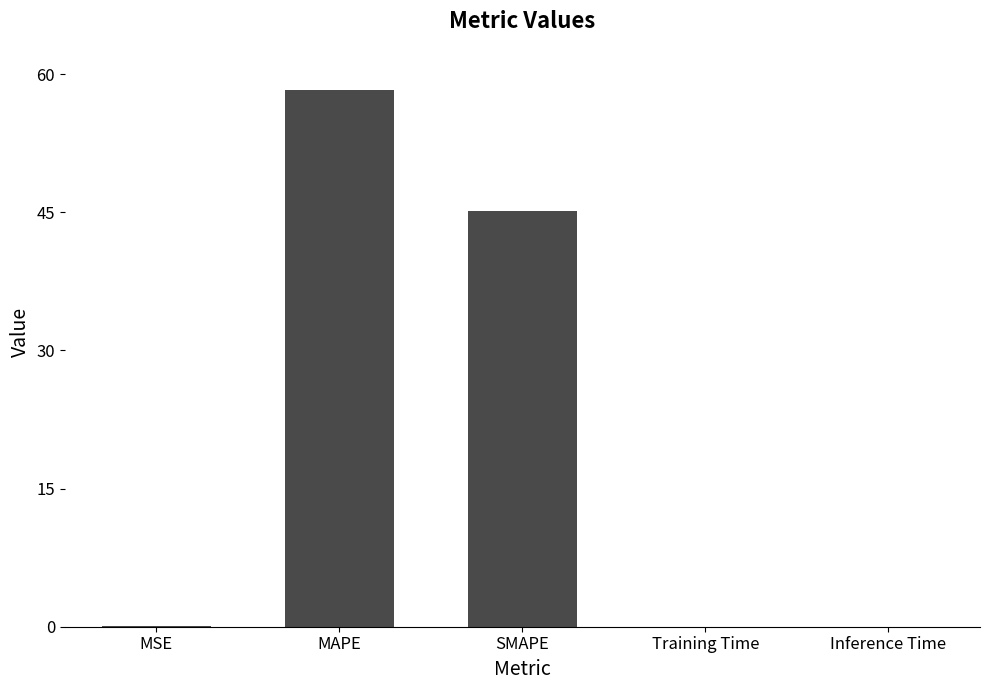

What is the maximum value shown in the chart?

58.3